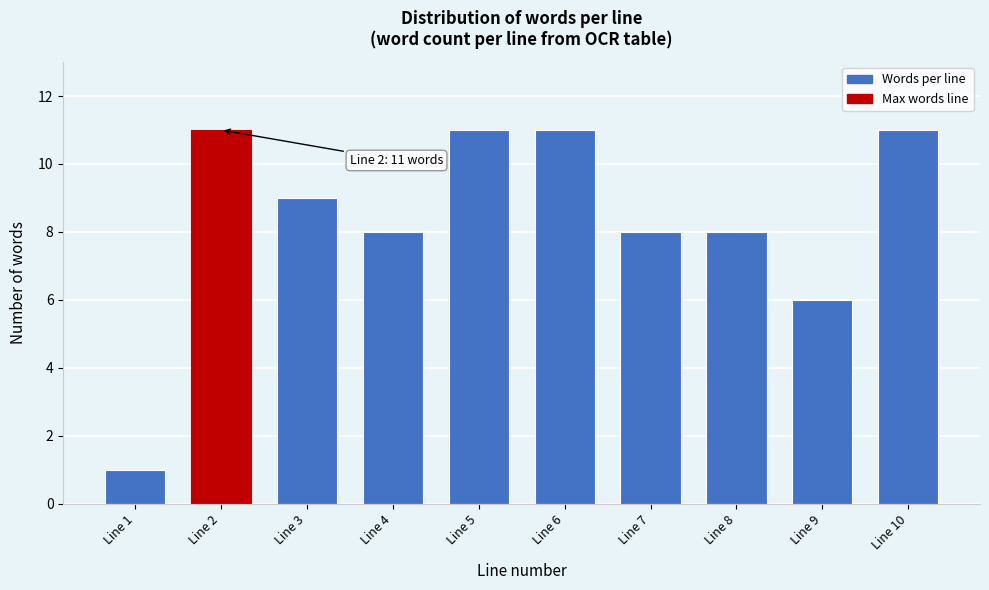

Reading right to left, list all the values displayed in this chart.

Line 10=11	Line 9=6	Line 8=8	Line 7=8	Line 6=11	Line 5=11	Line 4=8	Line 3=9	Line 2=11	Line 1=1